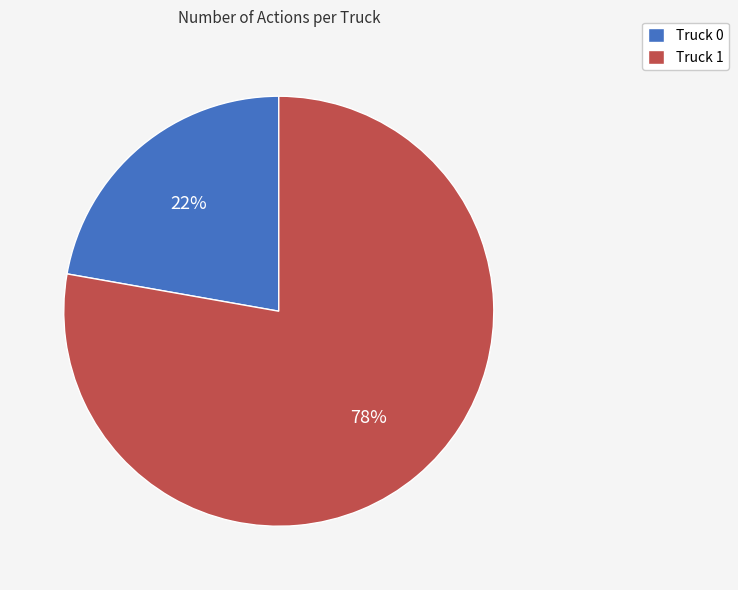

To the nearest percent, what is the combined percentage of Truck 0 and Truck 1?

100%